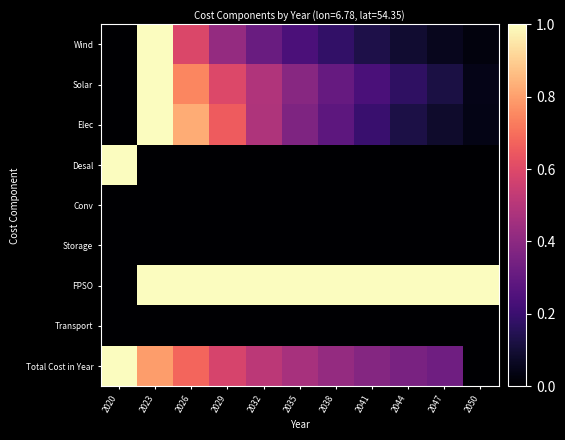

Which series has the largest total across all categories?

FPSO